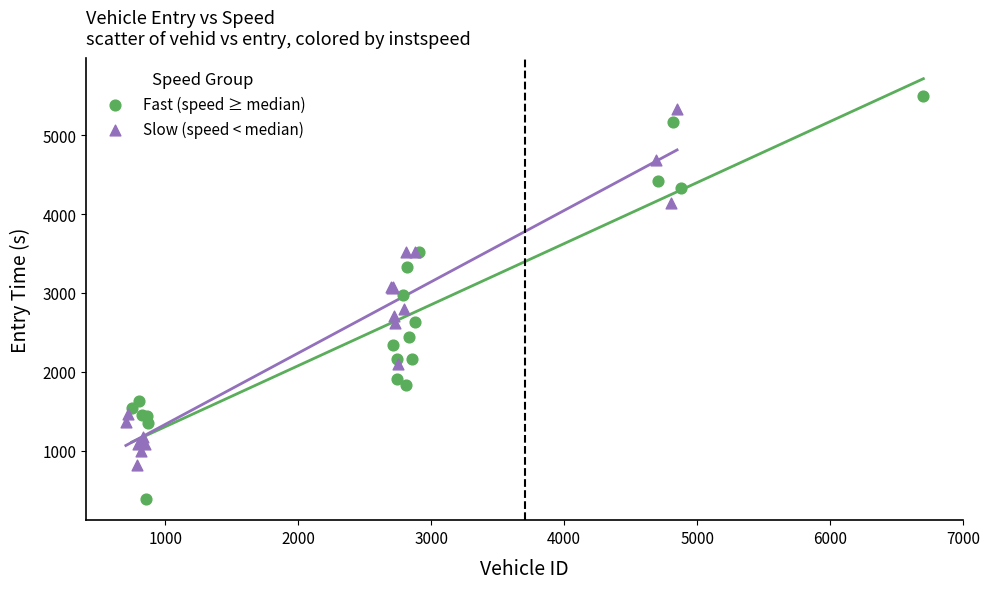

Which series reaches the minimum Y coordinate?

Fast (speed ≥ median)